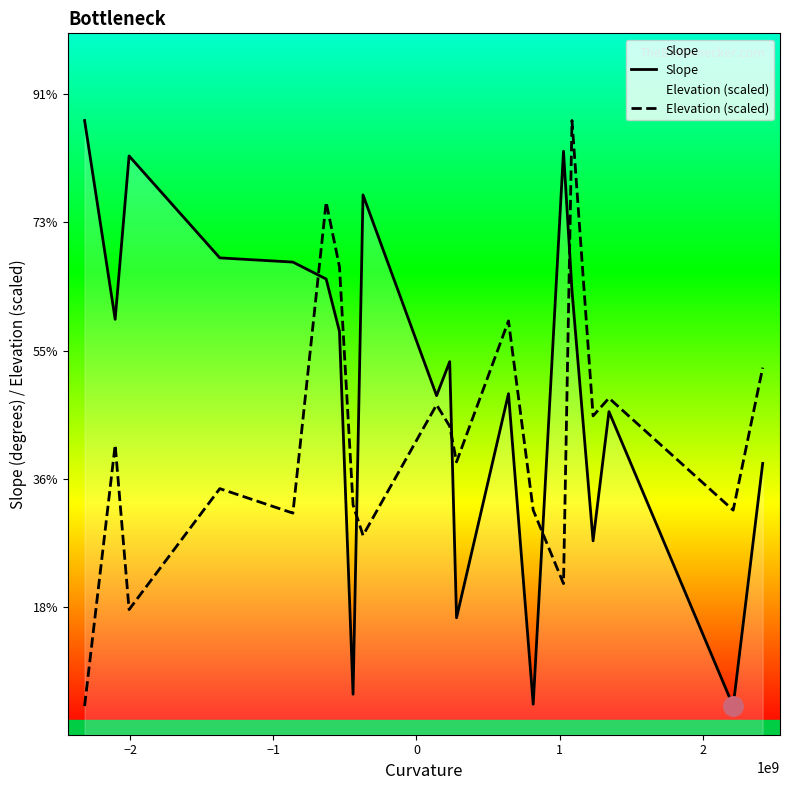

Is the value of Elevation (scaled) at 19 greater than the value of Slope at 15?

No